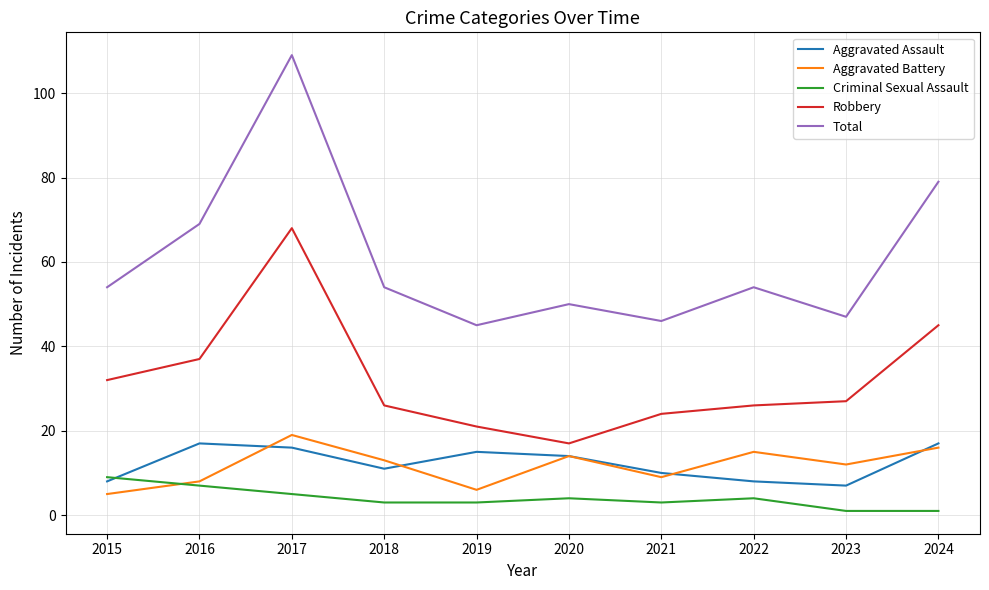

At which category does Total reach its first local valley?

2019